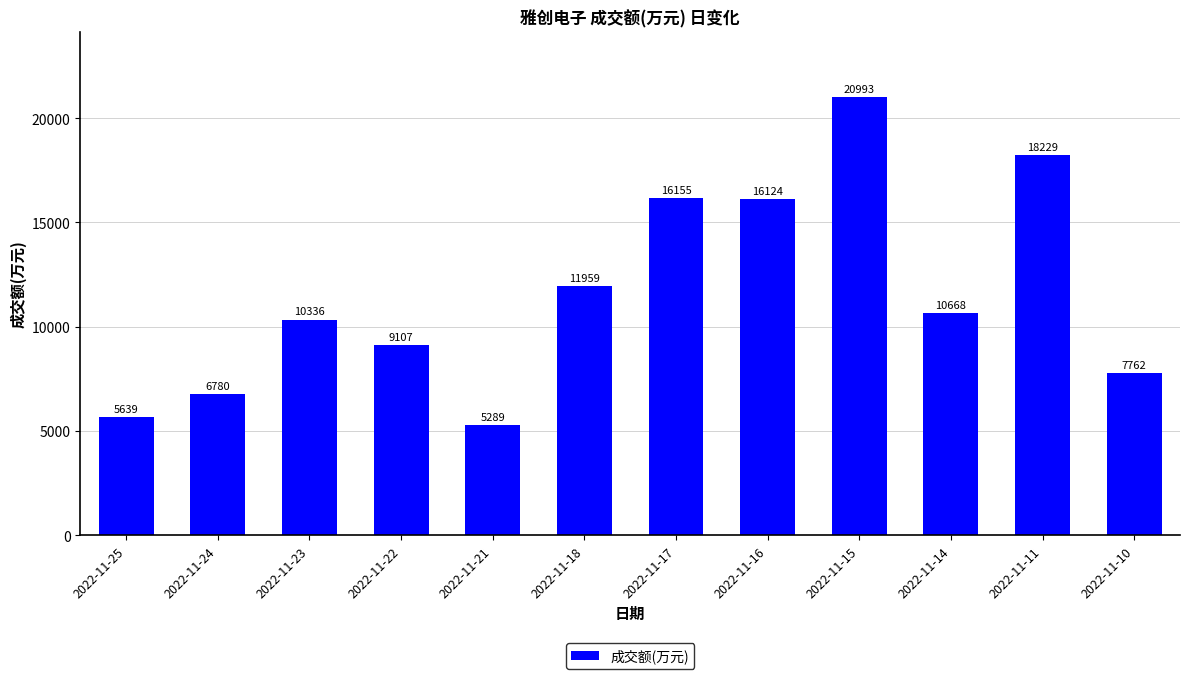

The chart shows a value of 7762 at 2022-11-10. True or false?

True